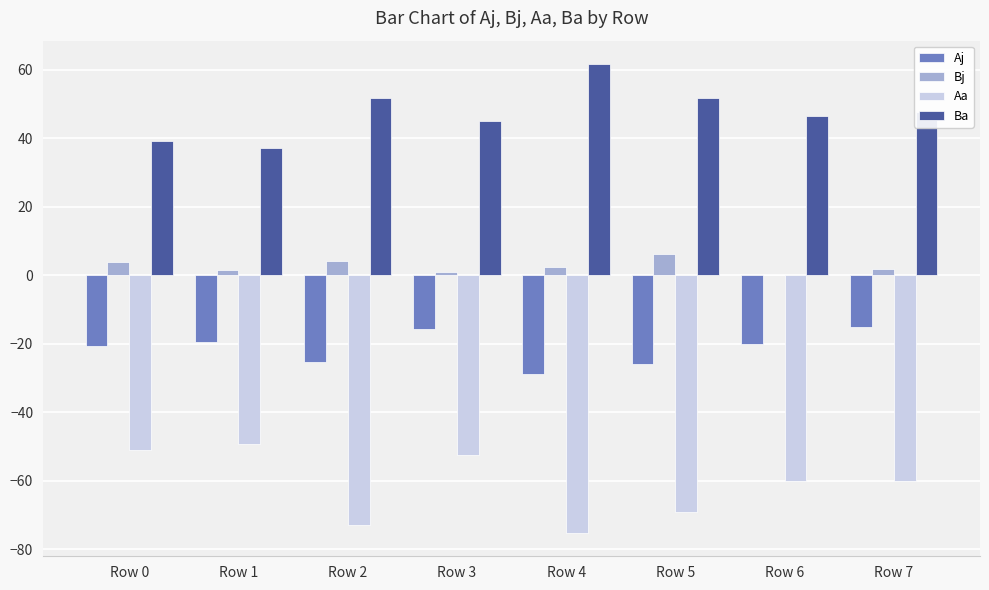

Which series has the largest total across all categories?

Ba